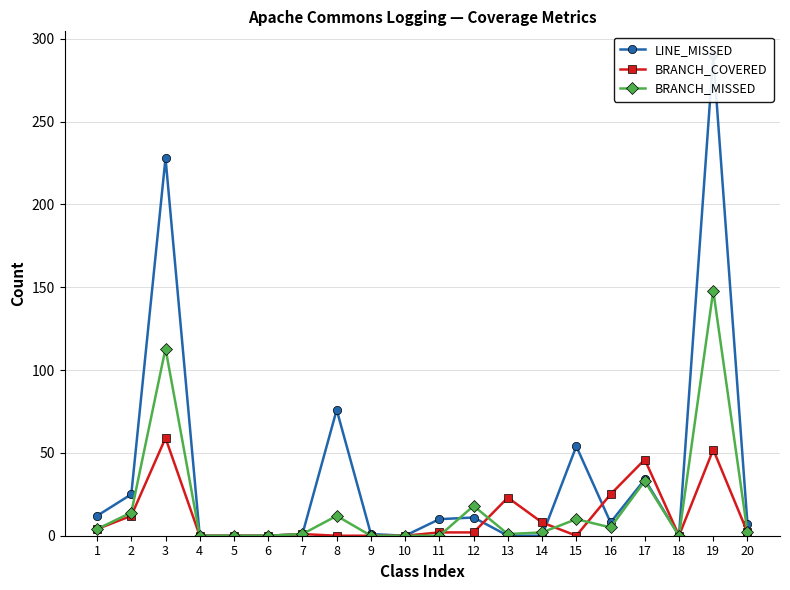

Does the chart have visible grid lines?

Yes